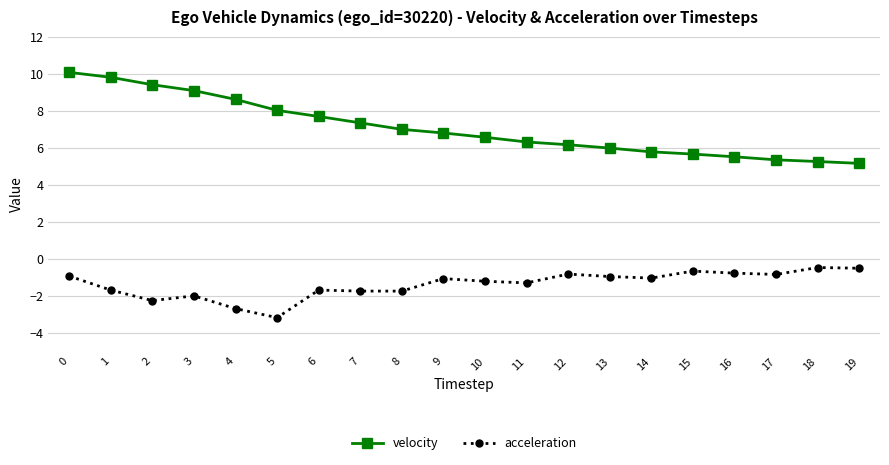

Is the value of acceleration at 0 greater than the value of velocity at 5?

No